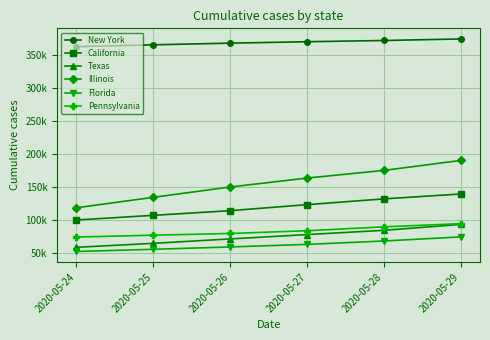

Is it true that New York equals 640298.1 at 2020-05-27?

False